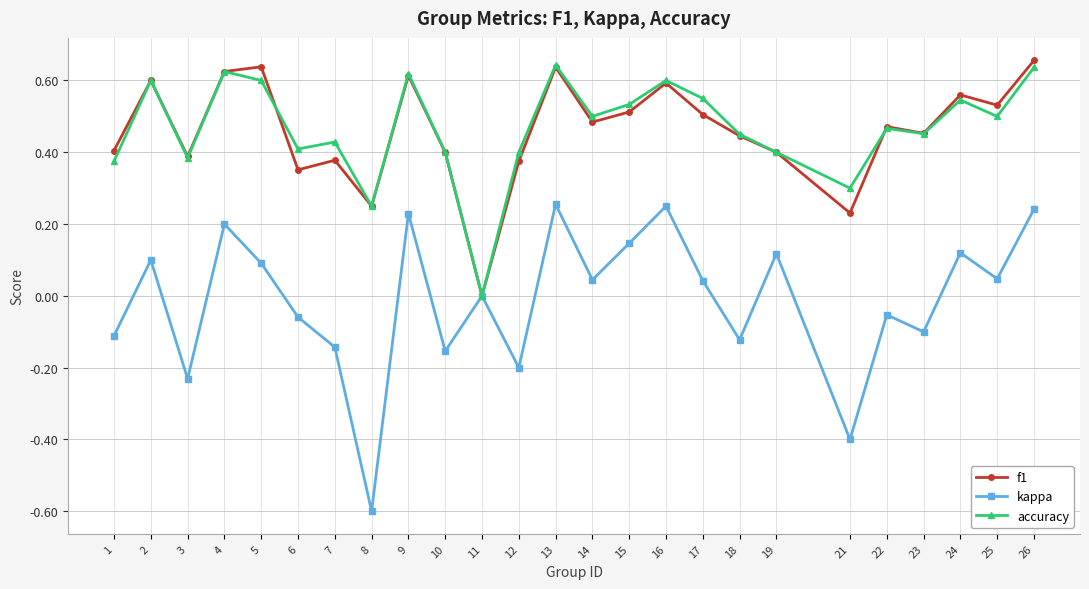

At which label does accuracy reach its minimum?

11